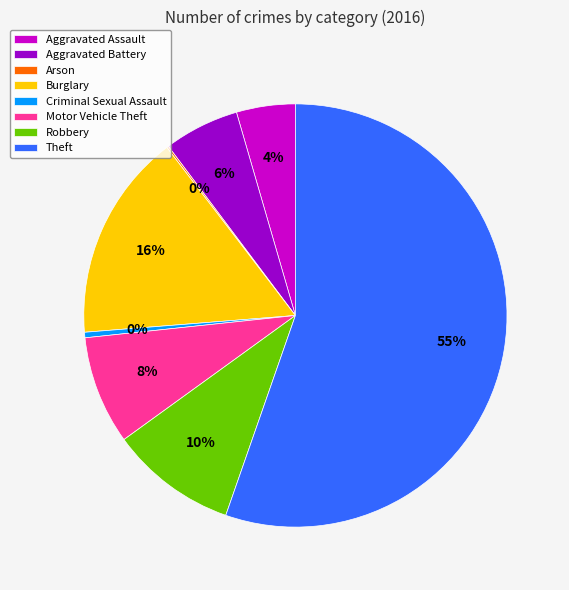

Approximately how many times larger is the value at Burglary compared to Criminal Sexual Assault?

37.7